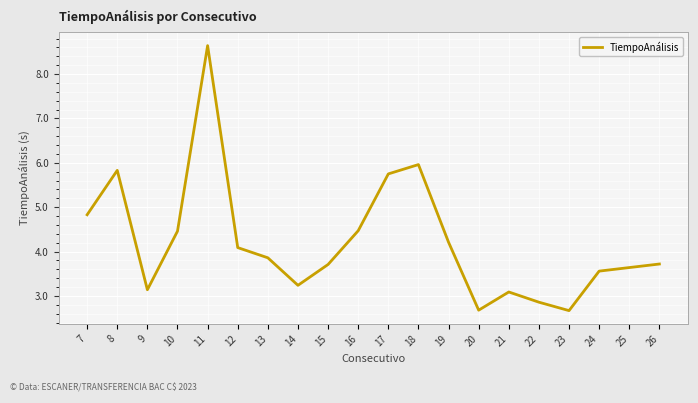

What is the sum of all values?

84.4